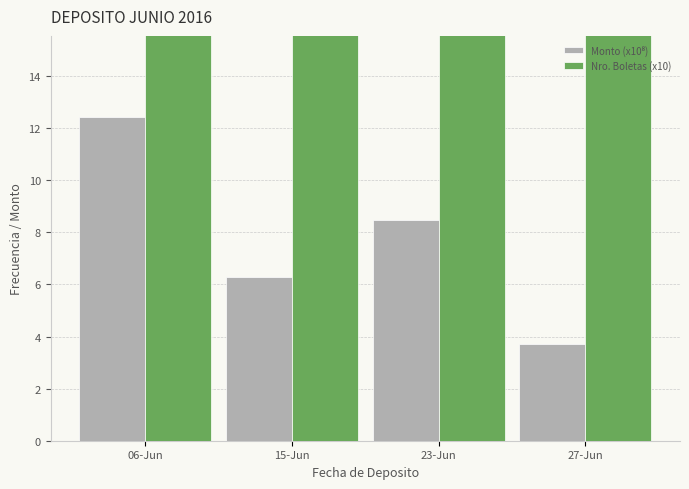

Which series has the widest spread of values?

Nro. Boletas (x10)